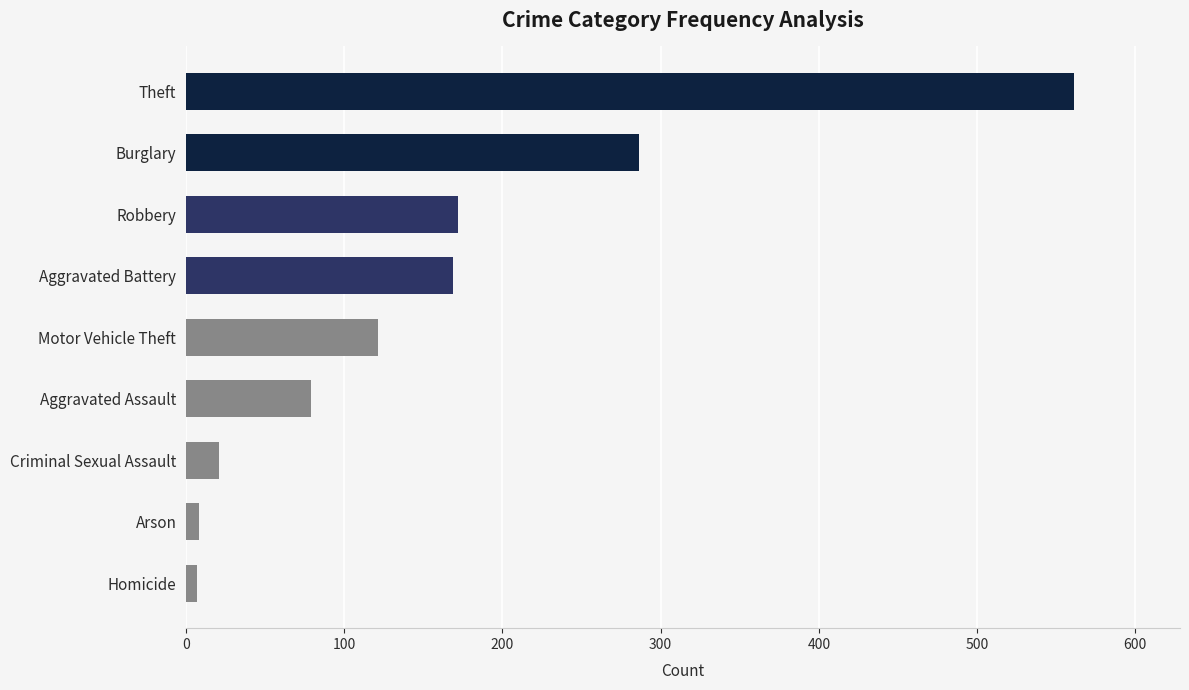

What is the label of the 3rd bar from the bottom?

Criminal Sexual Assault